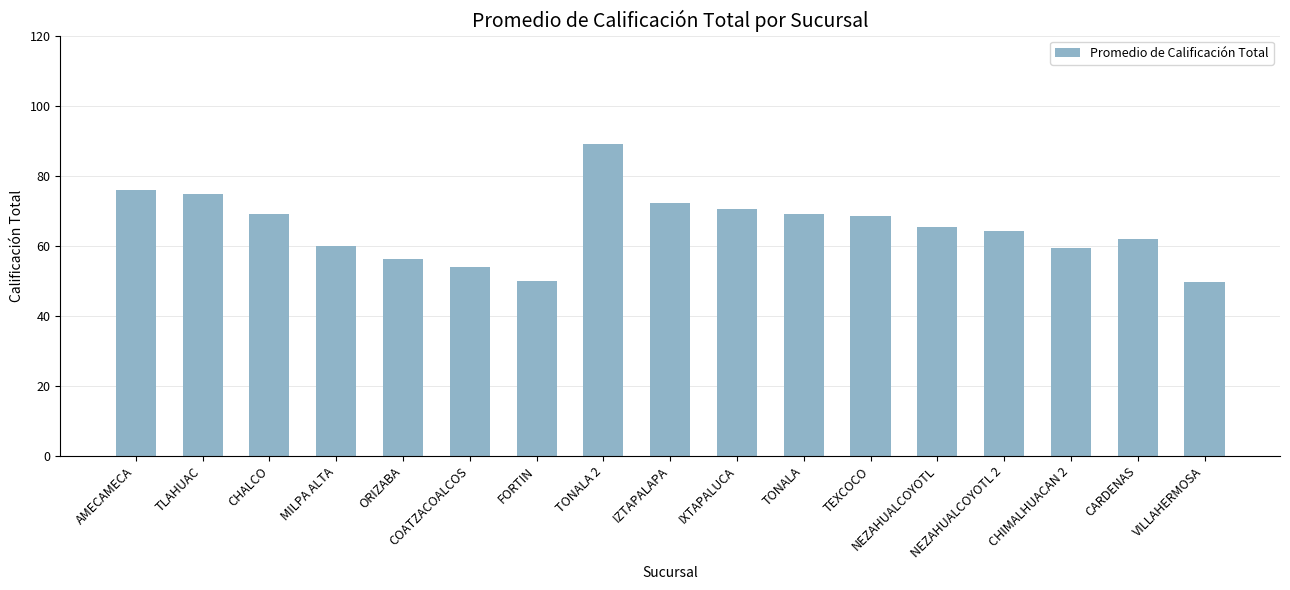

True or false: the data shows 75.8 at AMECAMECA.

True